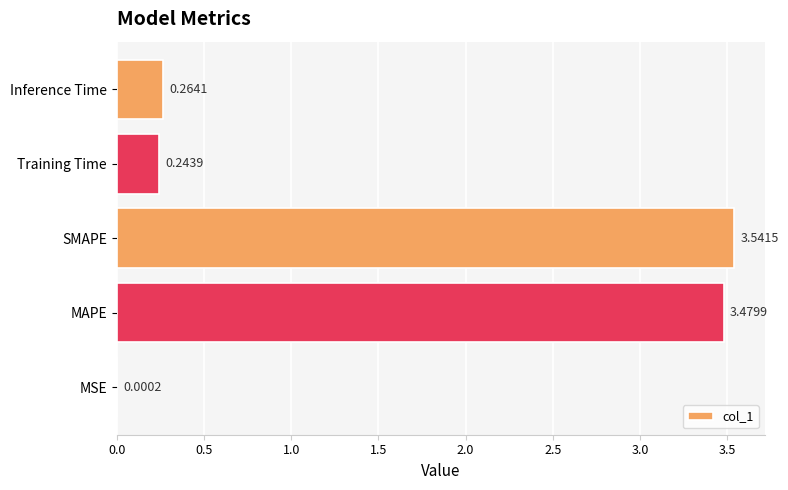

What is the sum of all values?

7.5